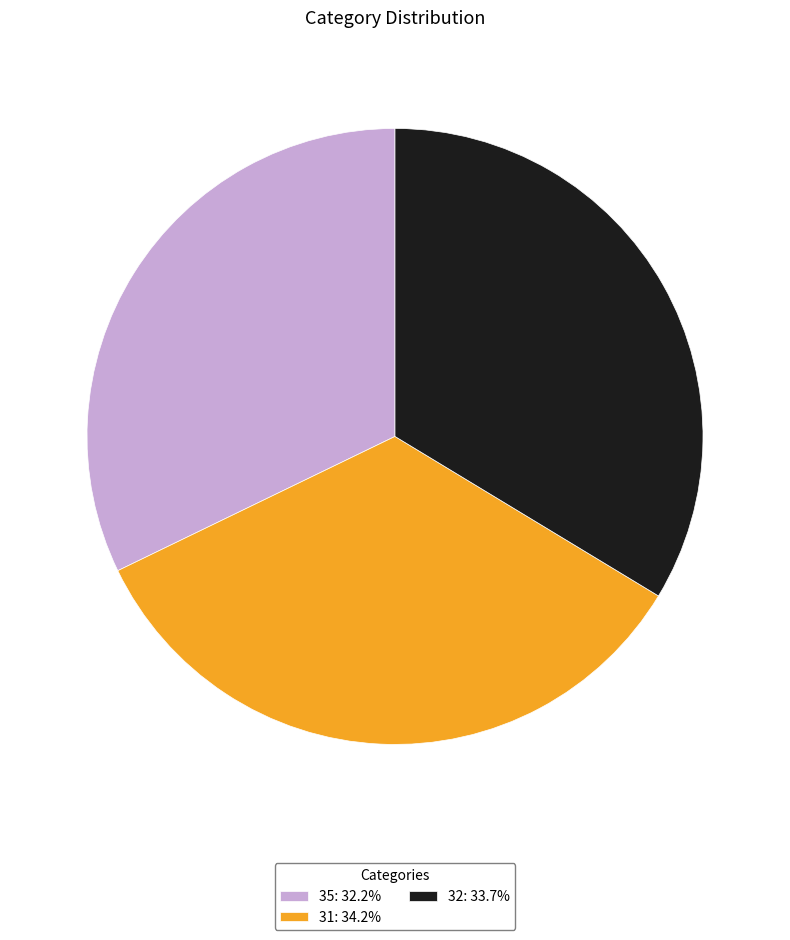

The 35 slice represents 39% of the pie. True or false?

False